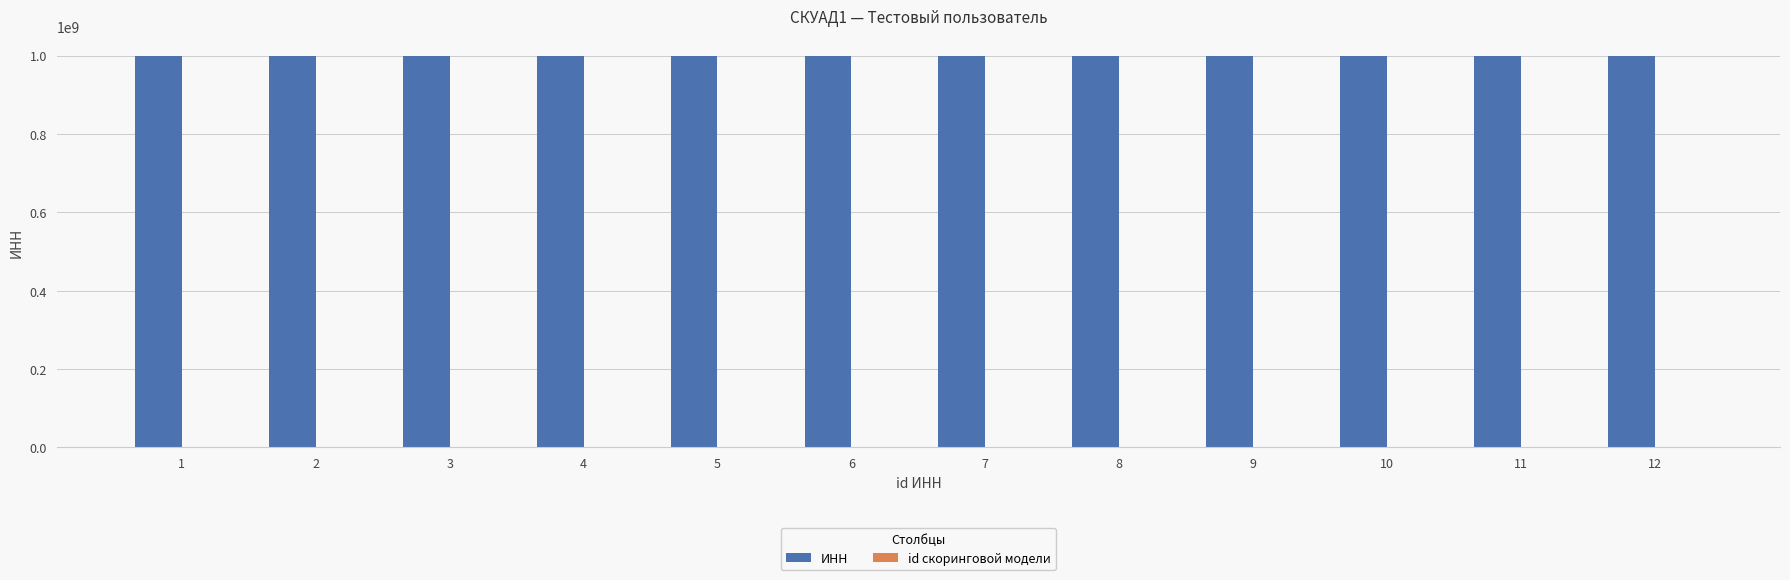

What is the maximum value shown in the chart?

1000000112